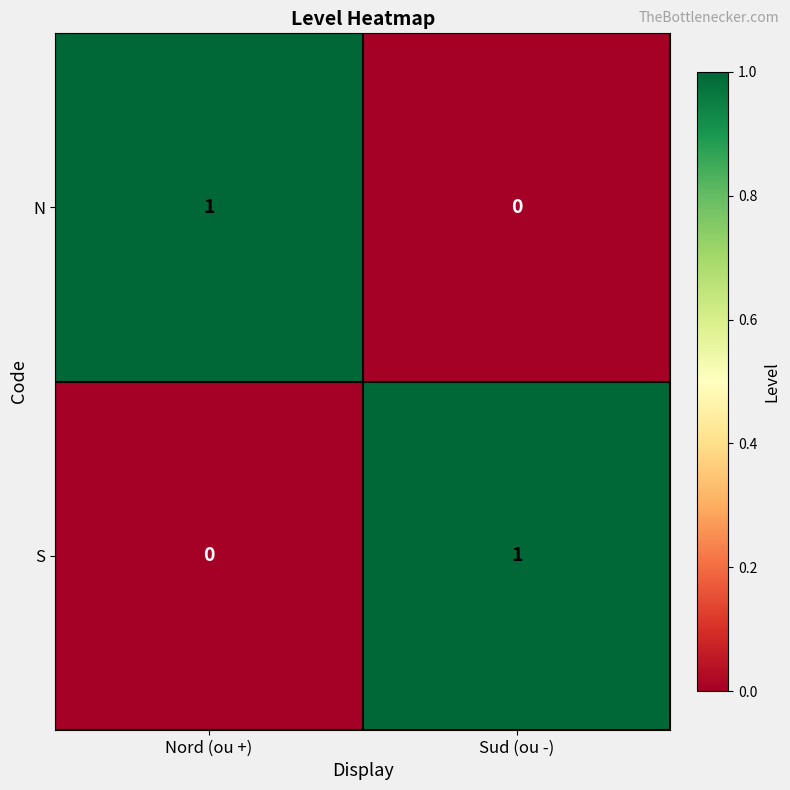

At how many categories does at least one series exceed 0?

2